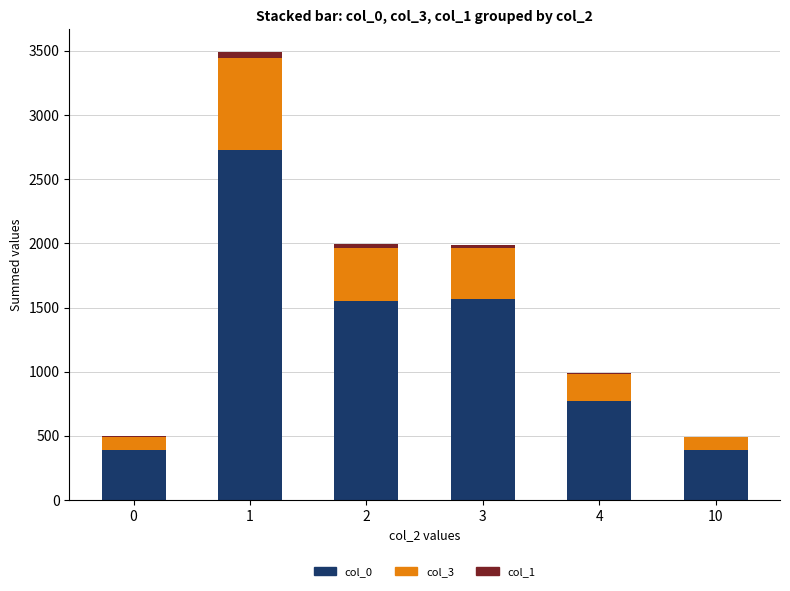

The col_0 series shows 392 at 0. True or false?

True